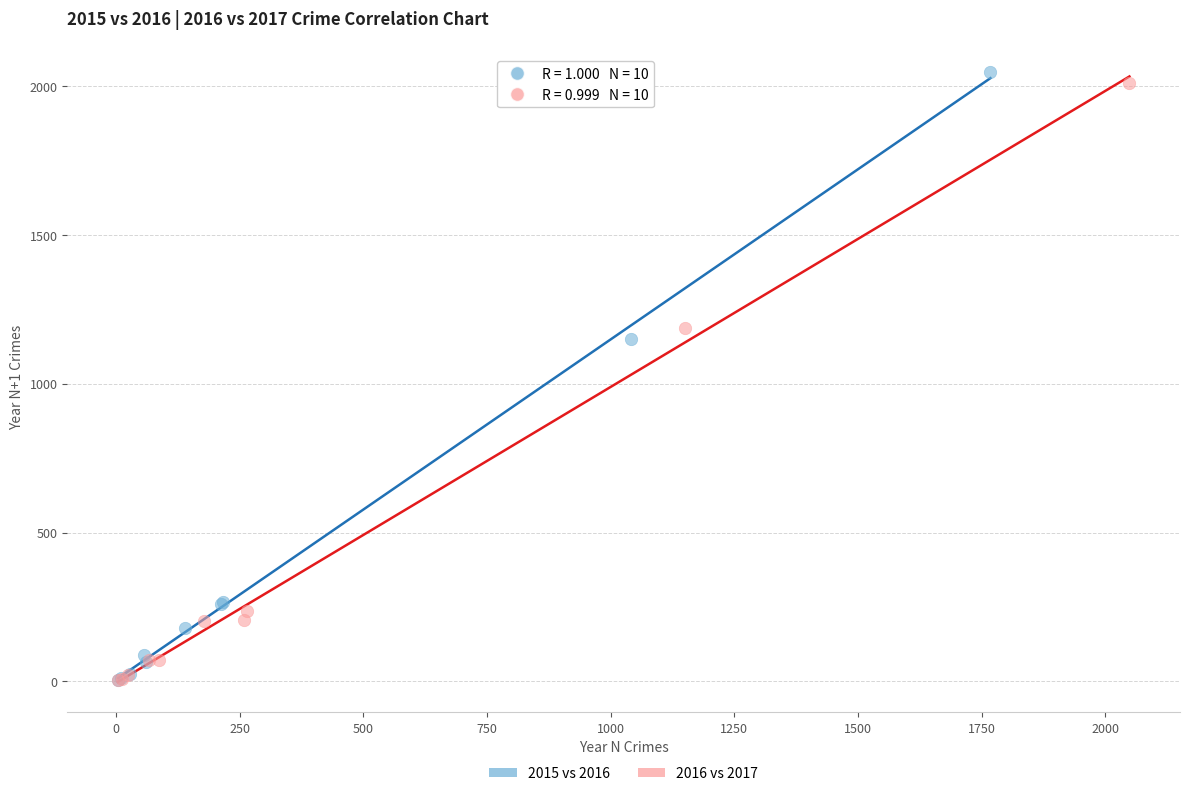

Which series has the largest Y range (max minus min)?

2015 vs 2016